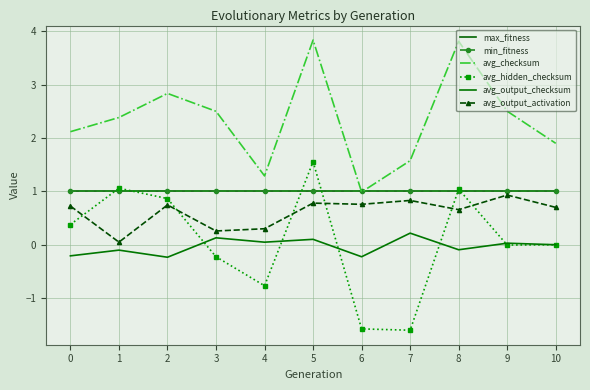

What is the value of the min_fitness point at the 6th from the left?

1.0